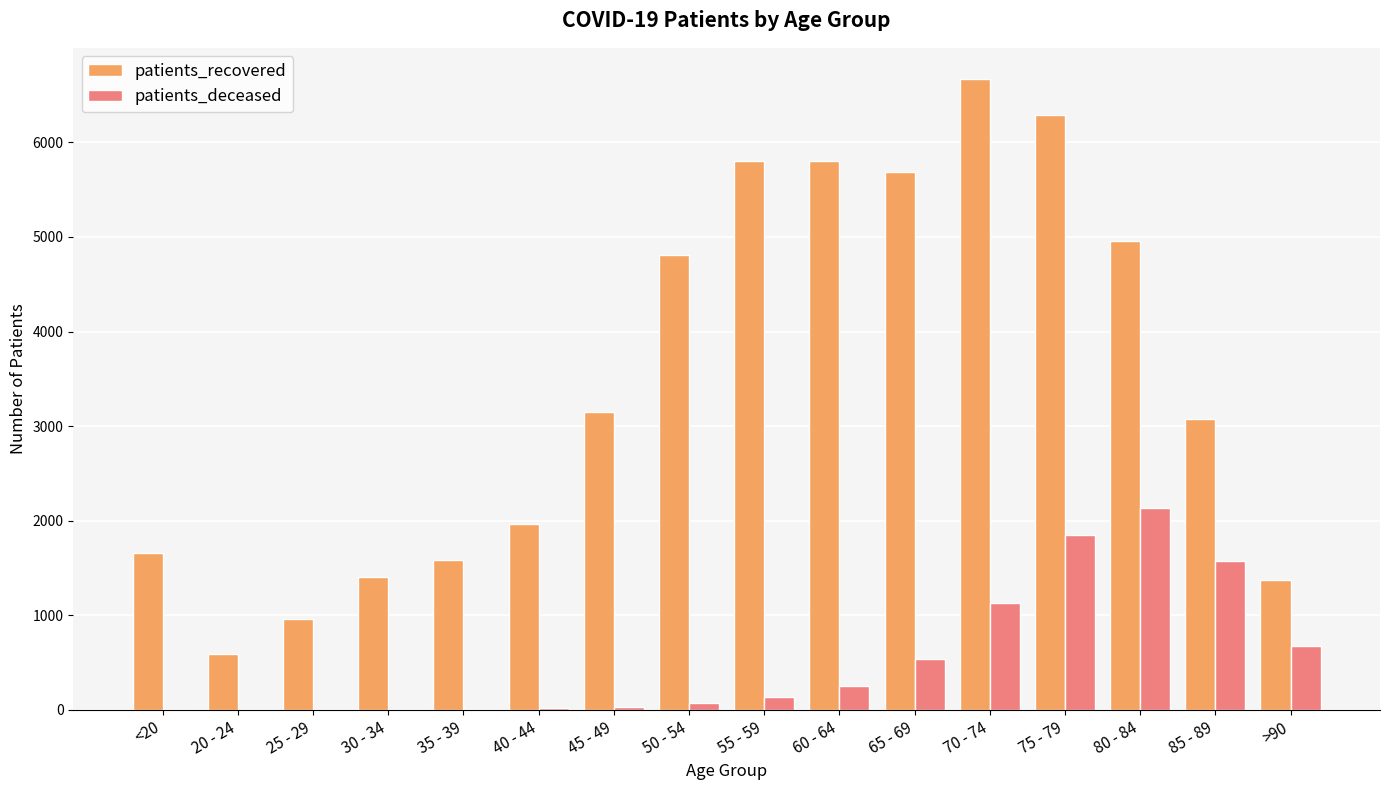

What is the maximum value shown in the chart?

6666